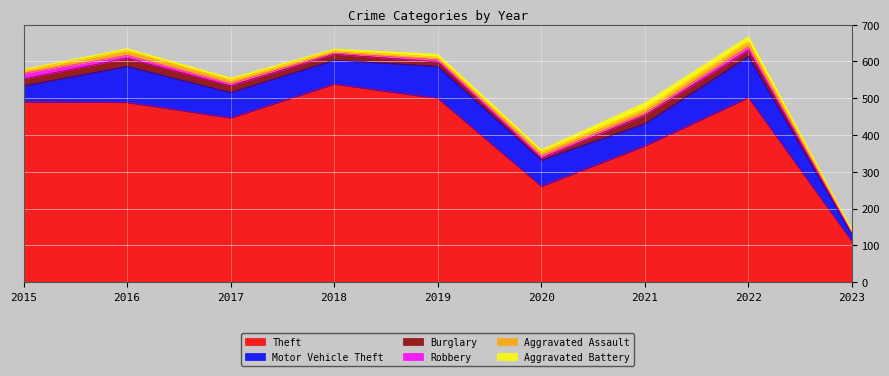

What is the difference between the highest and lowest values at 2019?

494